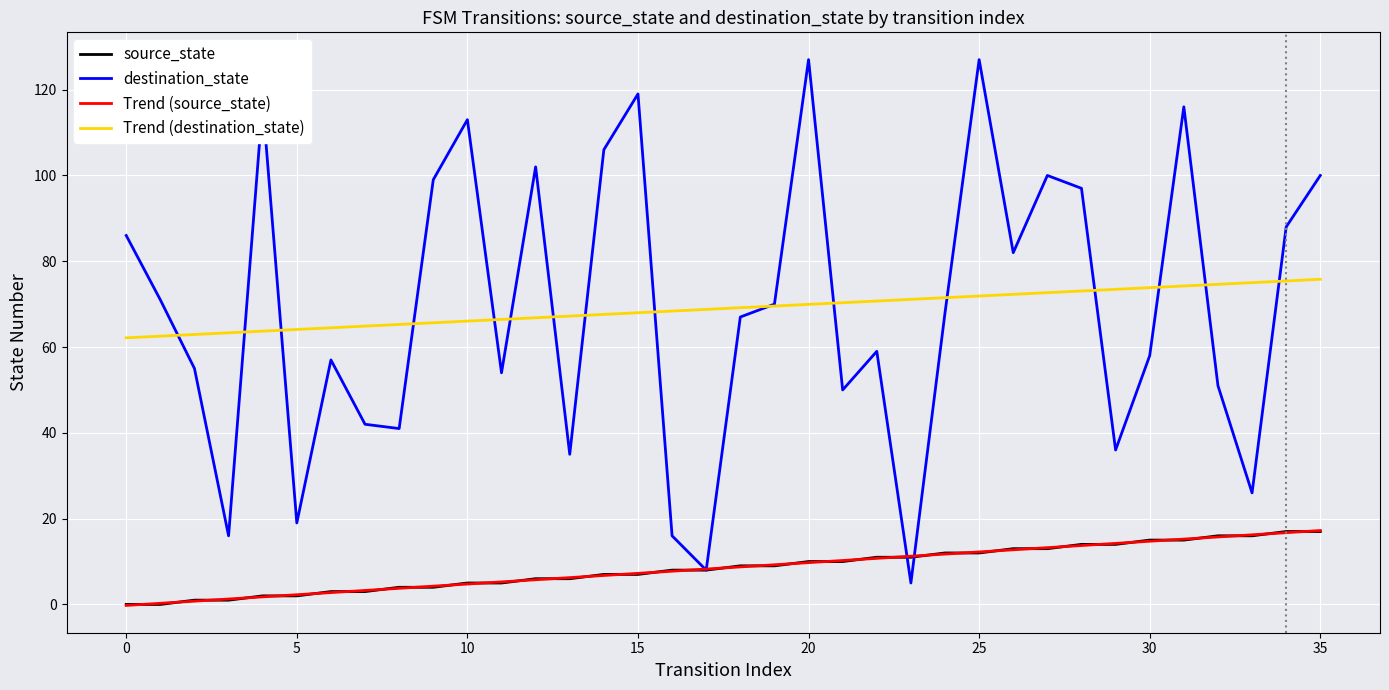

Which series has the largest range (max minus min)?

destination_state